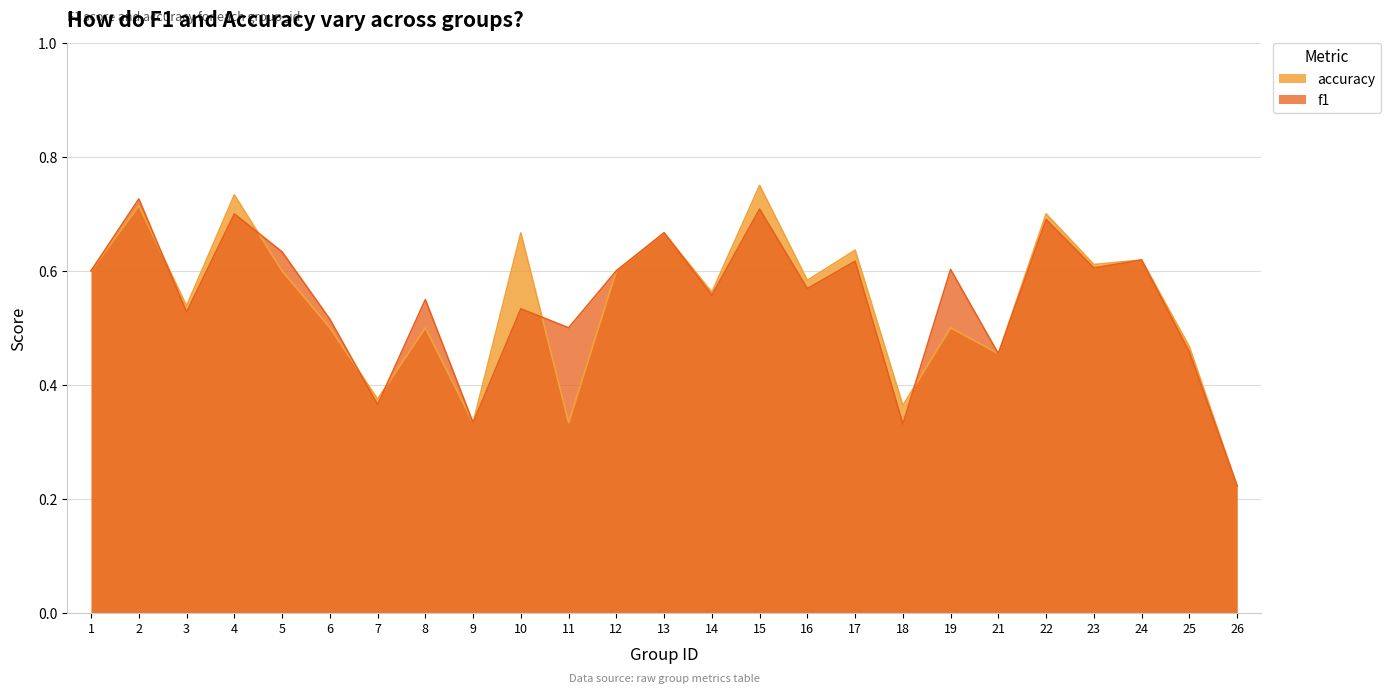

List the labels in order of f1 value, smallest first.

26, 18, 9, 7, 21, 25, 11, 6, 3, 10, 8, 14, 16, 1, 12, 19, 23, 17, 24, 5, 13, 22, 4, 15, 2